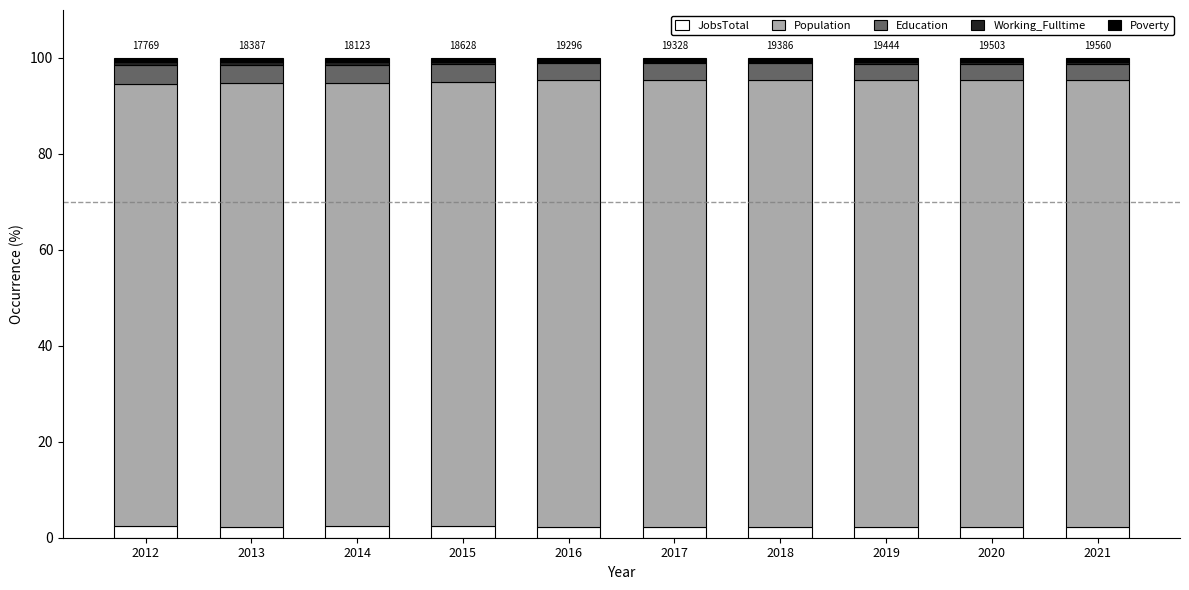

What is the average value of the JobsTotal series?

2.3